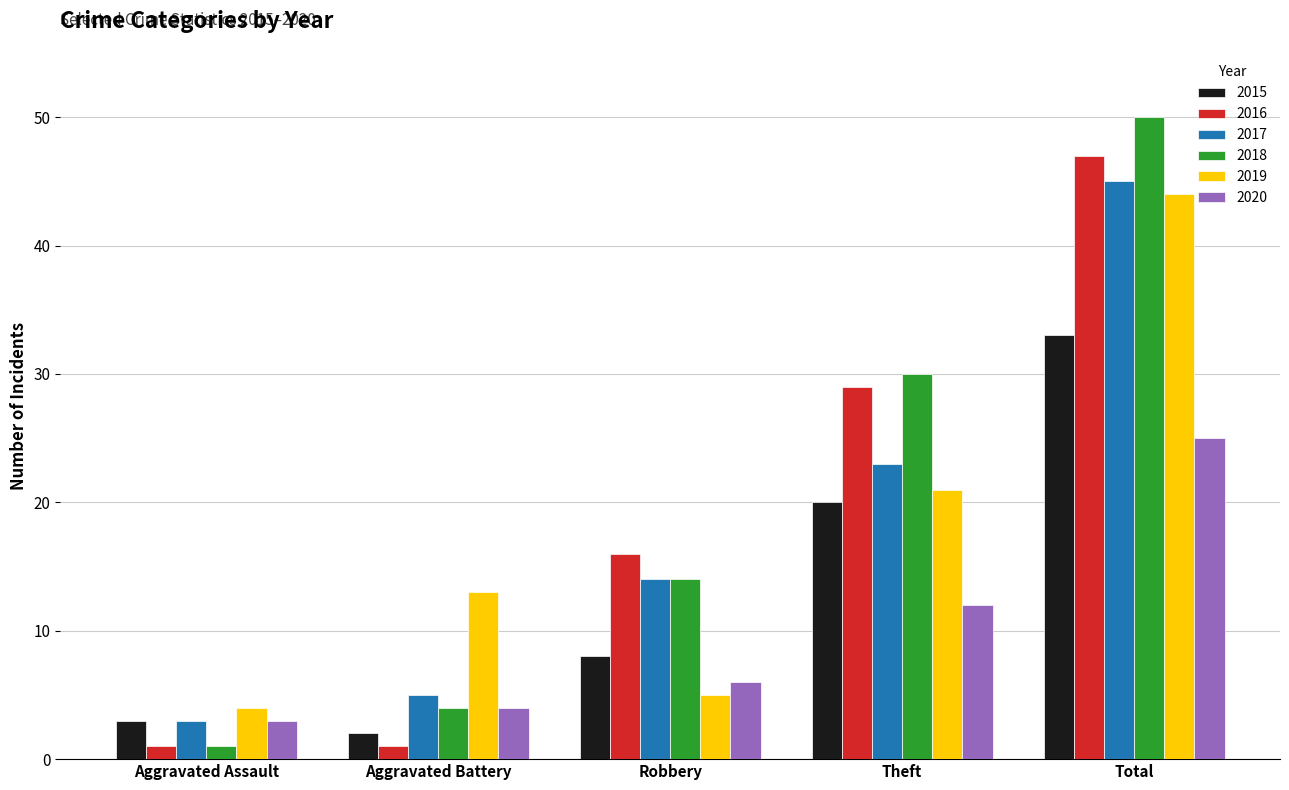

Reading right to left, transcribe all the data shown in this chart.

2015: Total=33	Theft=20	Robbery=8	Aggravated Battery=2	Aggravated Assault=3
2016: Total=47	Theft=29	Robbery=16	Aggravated Battery=1	Aggravated Assault=1
2017: Total=45	Theft=23	Robbery=14	Aggravated Battery=5	Aggravated Assault=3
2018: Total=50	Theft=30	Robbery=14	Aggravated Battery=4	Aggravated Assault=1
2019: Total=44	Theft=21	Robbery=5	Aggravated Battery=13	Aggravated Assault=4
2020: Total=25	Theft=12	Robbery=6	Aggravated Battery=4	Aggravated Assault=3